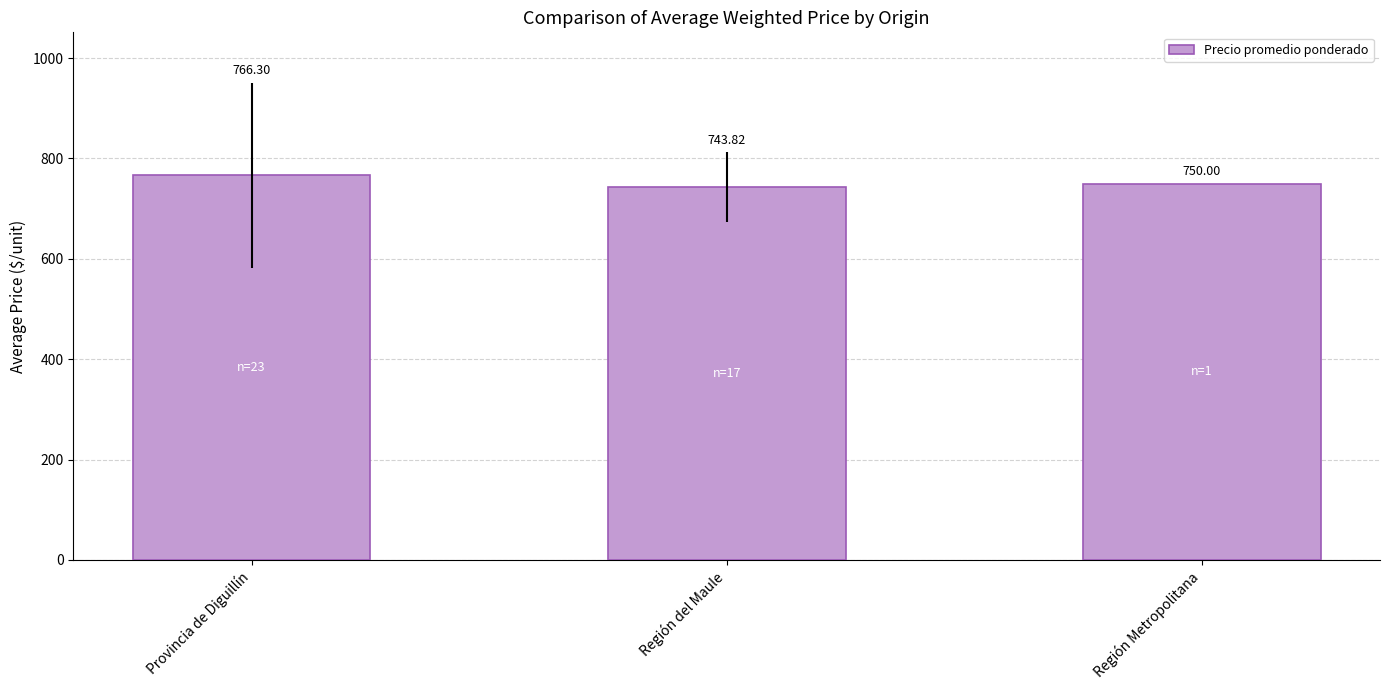

What is the average value?

753.4